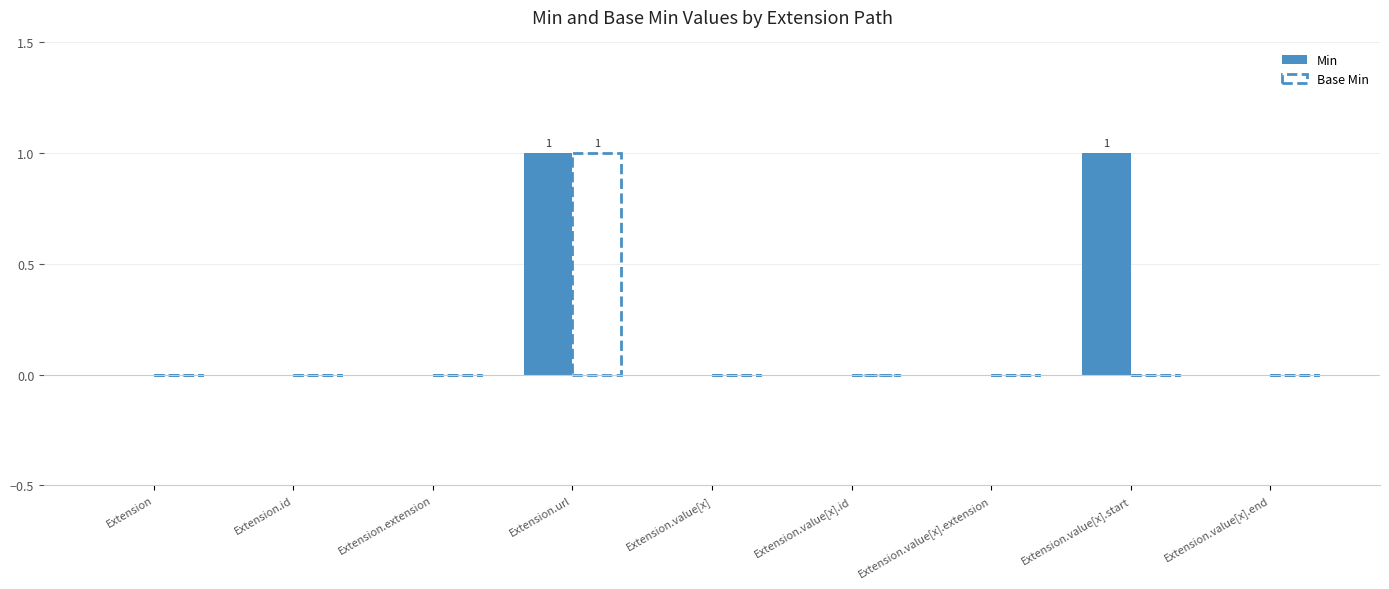

Which series has the largest total across all categories?

Min